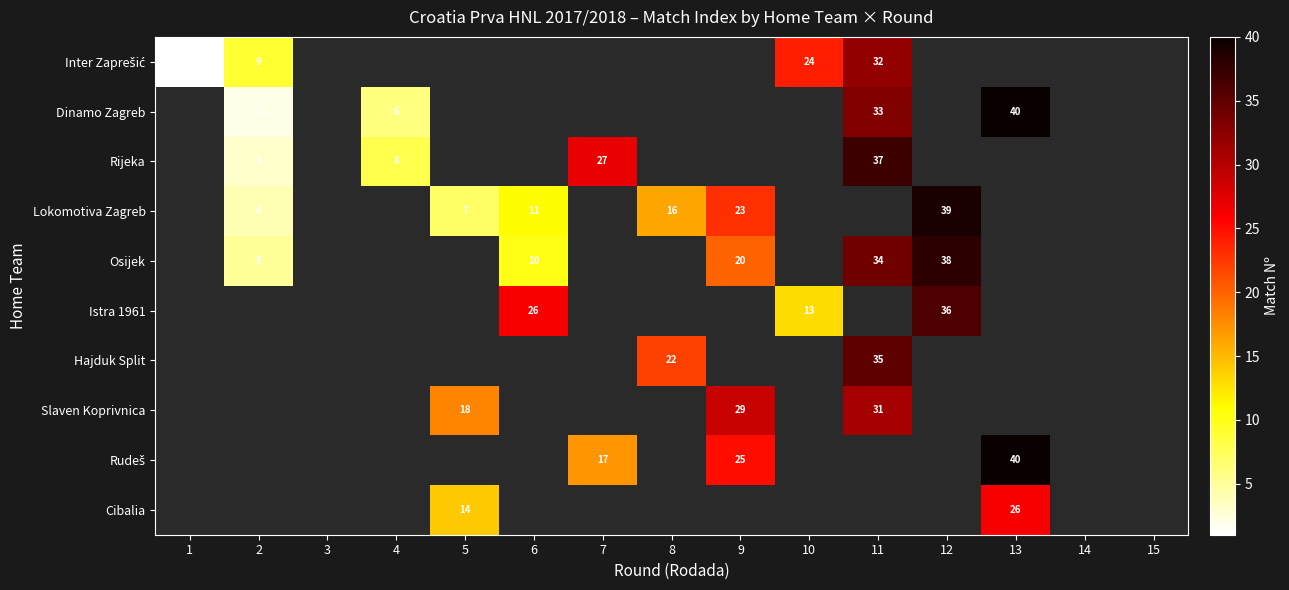

What is the maximum value shown in the chart?

40.0